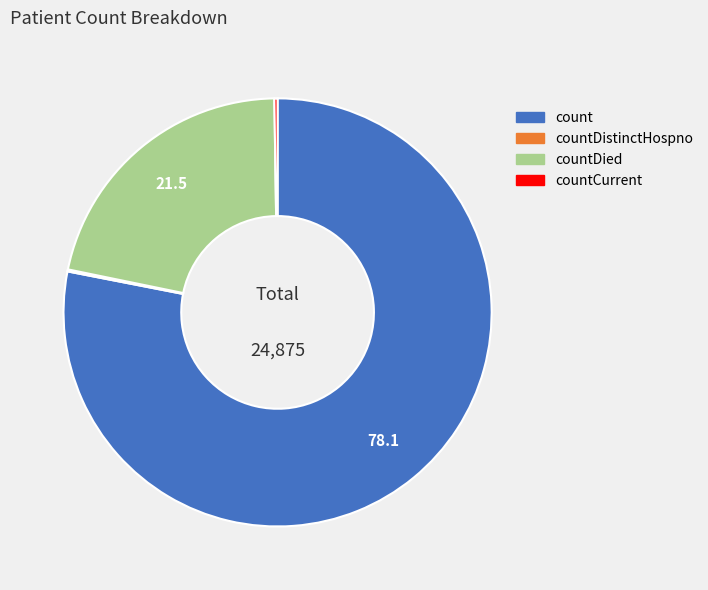

True or false: count accounts for 84% of the total.

False